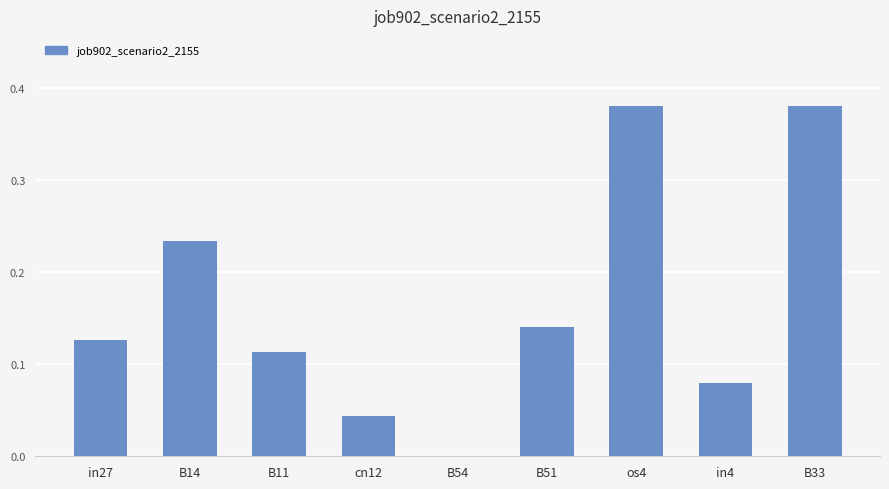

What is the sum of the values at B11 and B14?

0.3